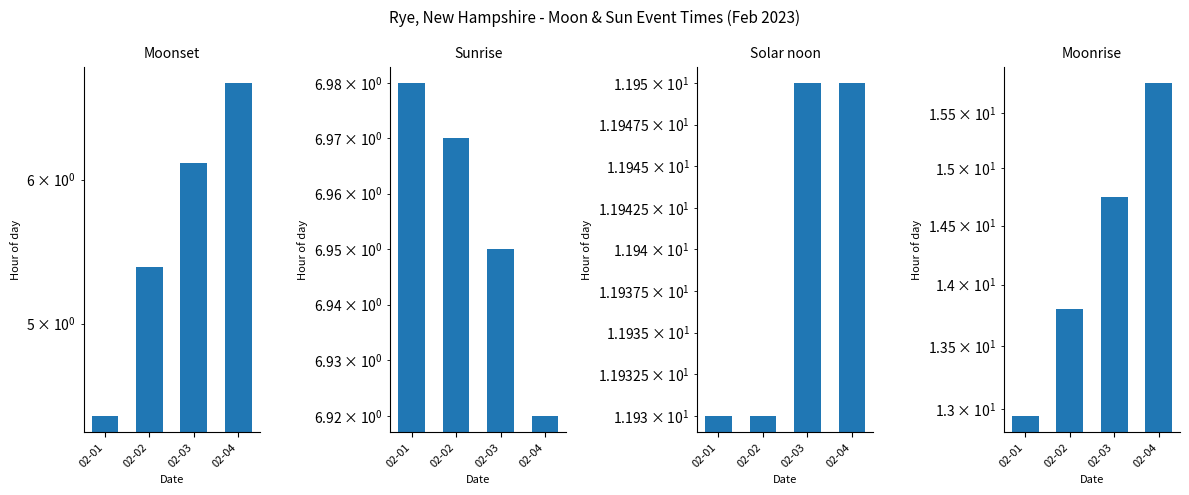

At which label does Moonrise first exceed 14?

02-03